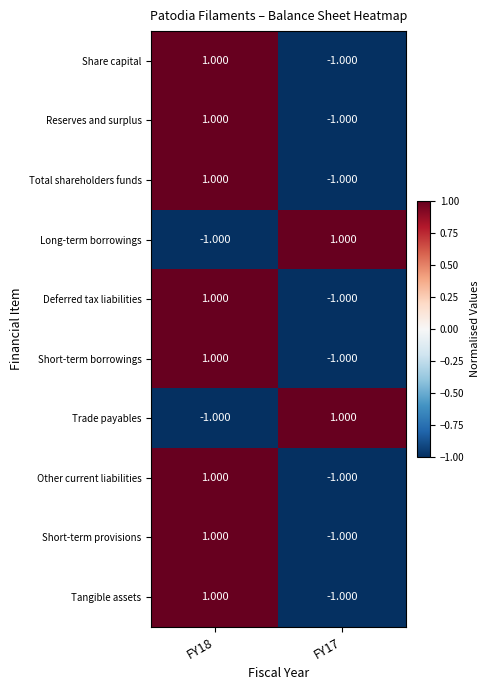

Is the value of Reserves and surplus at FY18 greater than the value of Total shareholders funds at FY17?

Yes